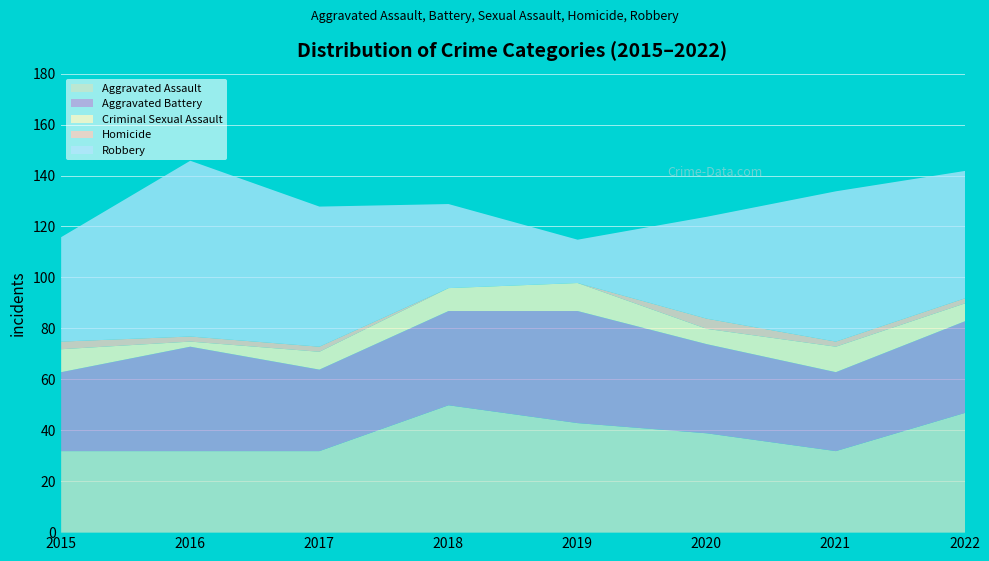

Is it true that Homicide equals 0 at 2019?

True